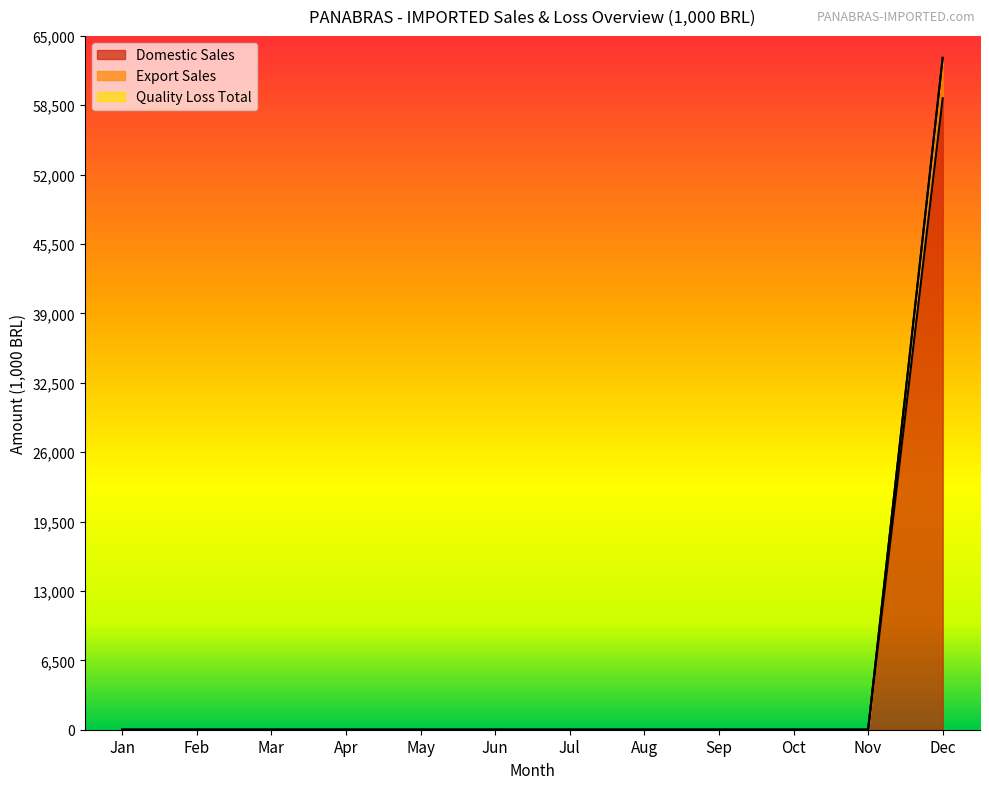

The Domestic Sales series shows 22151 at Sep. True or false?

False